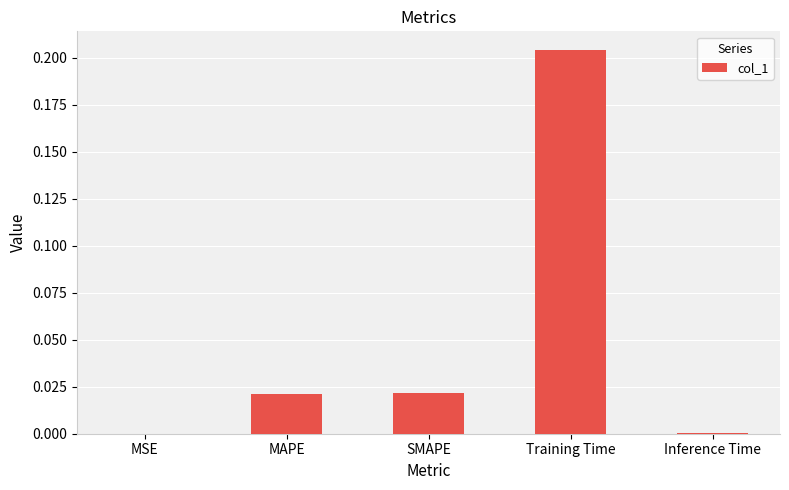

The chart shows a value of 0.0 at SMAPE. True or false?

True